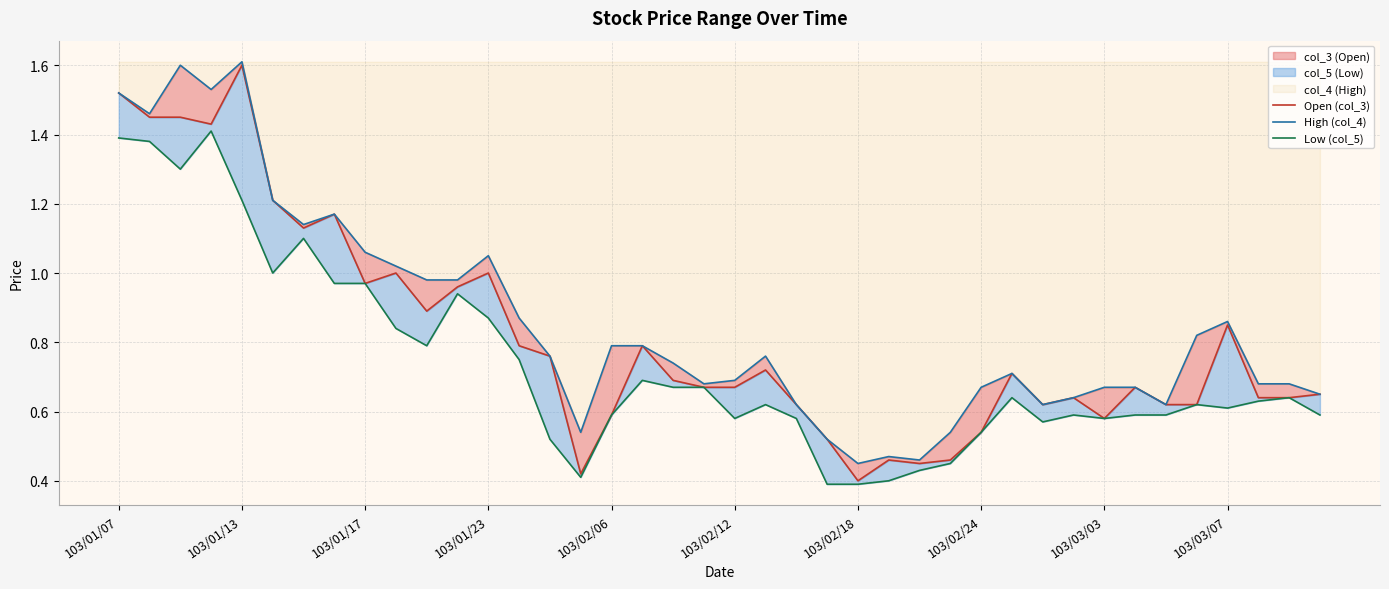

What is the value of the High (col_4) point at the 6th from the left?

1.2